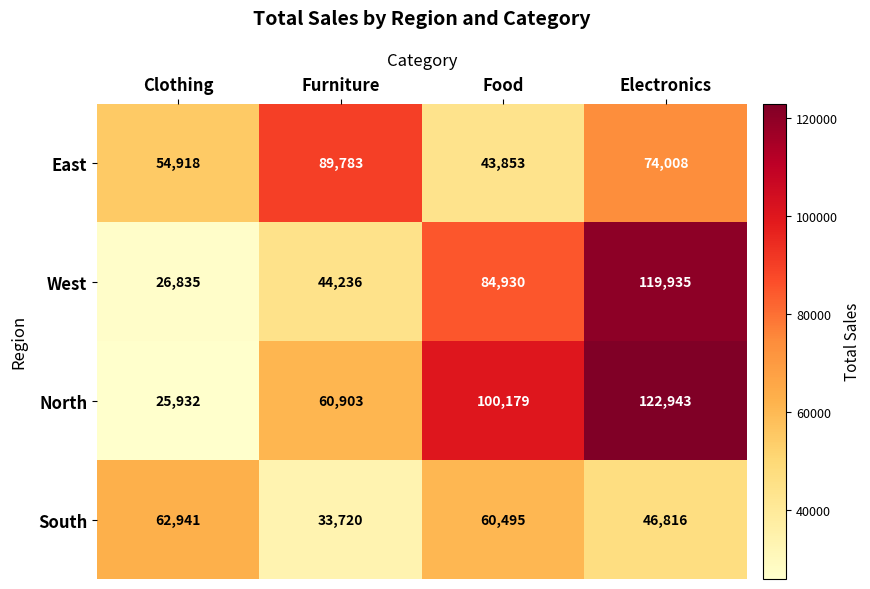

Reading right to left, list all the values displayed in this chart.

East: 74008	43853	89783	54918
West: 119935	84930	44236	26835
North: 122943	100179	60903	25932
South: 46816	60495	33720	62941